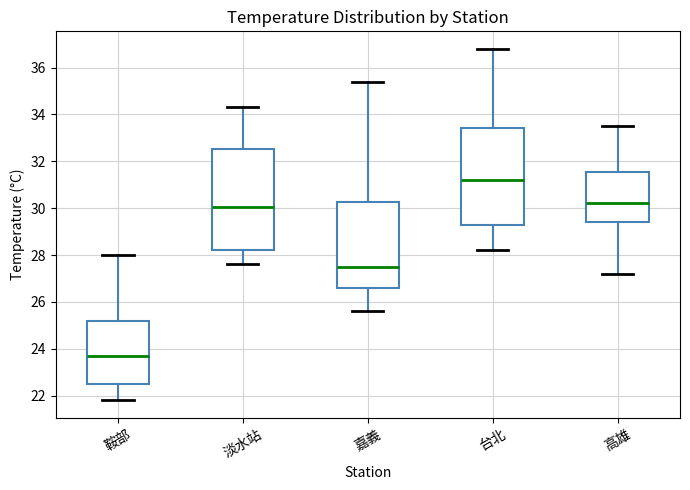

Which box has the highest median line?

台北